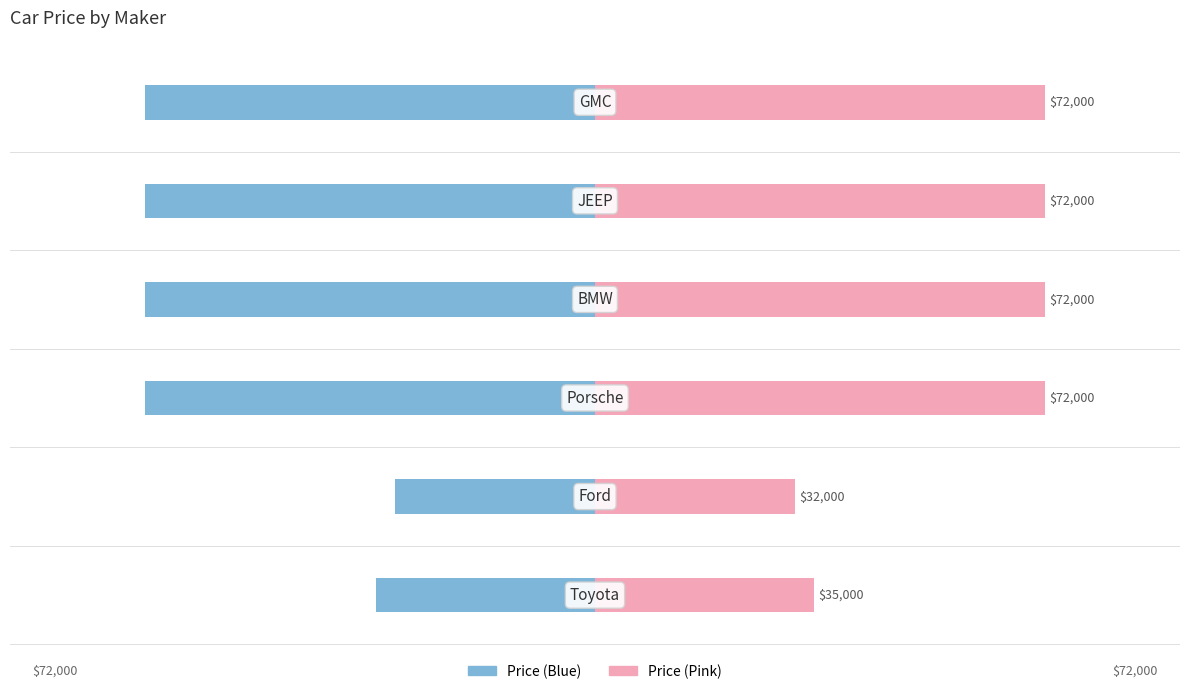

Reading left to right, transcribe all the data shown in this chart.

Price (Left): 0=-35000	1=-32000	2=-72000	3=-72000	4=-72000	5=-72000
Price (Right): 0=35000	1=32000	2=72000	3=72000	4=72000	5=72000